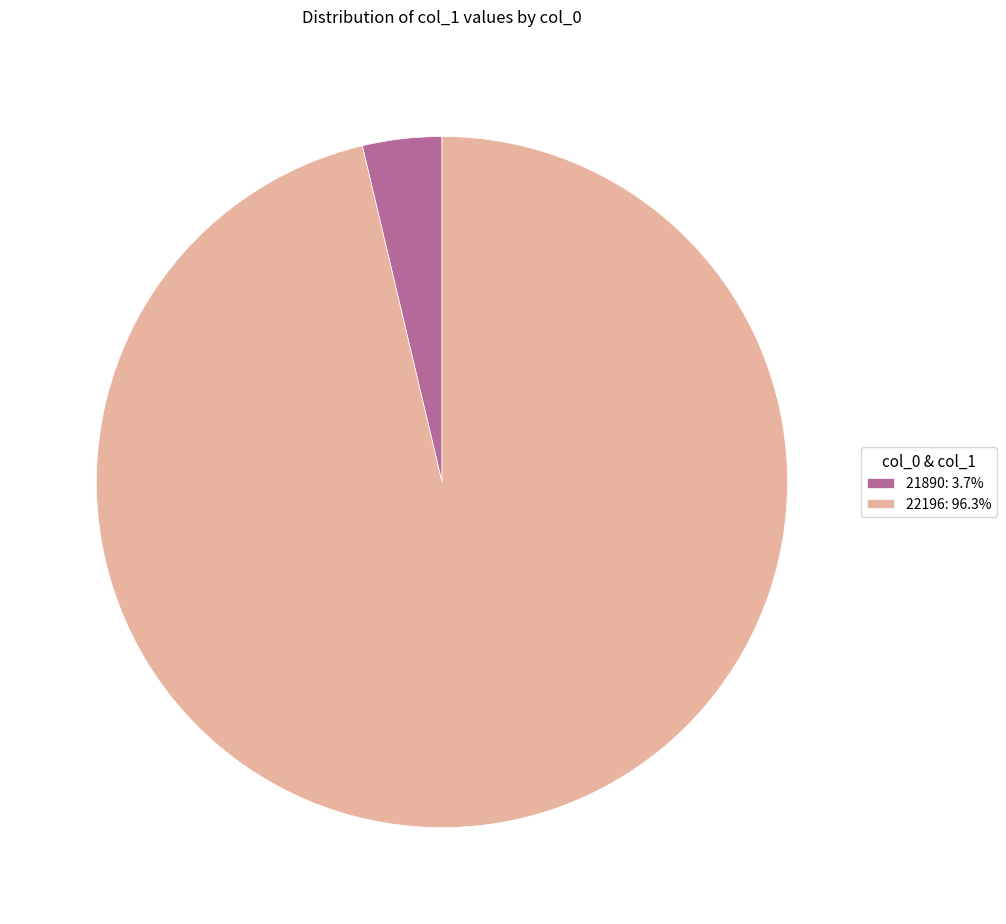

Which slice is the smallest?

21890